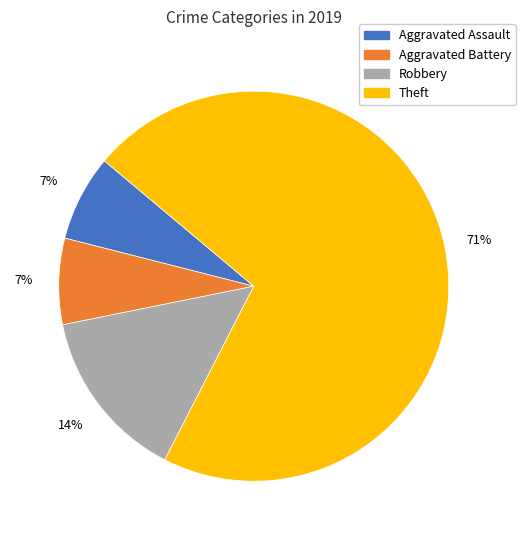

Which category has the biggest portion of the pie?

Theft